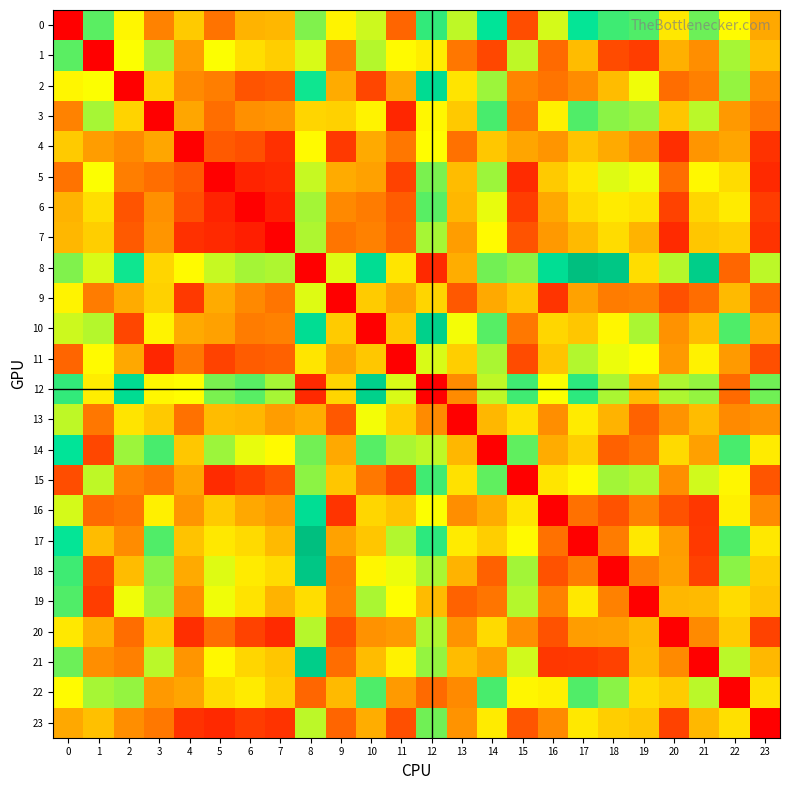

Rank the series at 13 from lowest to highest value.

13, 9, 19, 4, 1, 22, 12, 16, 20, 23, 7, 8, 18, 6, 14, 21, 5, 3, 11, 15, 2, 17, 10, 0